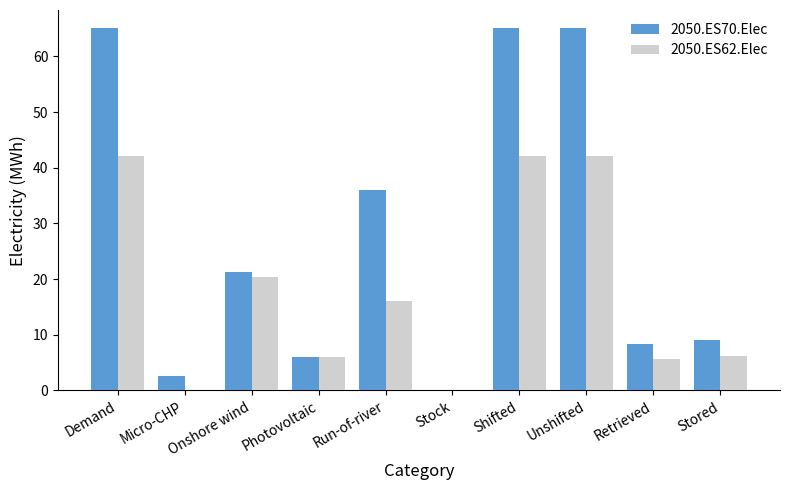

How many groups of bars are there?

10